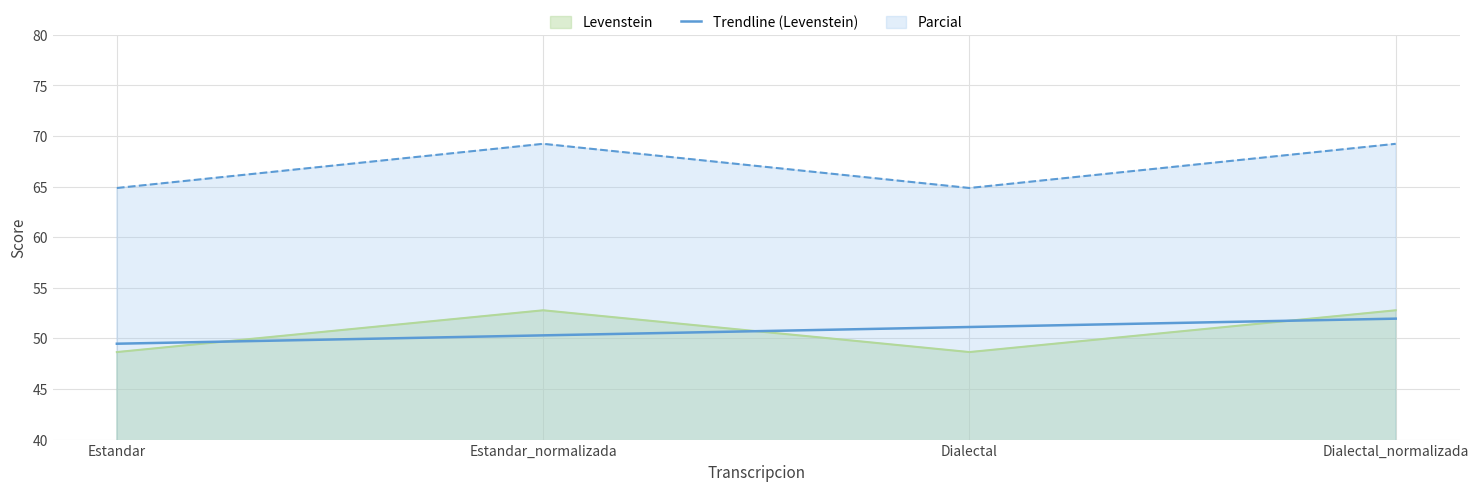

True or false: Parcial and Levenstein intersect in this chart.

False